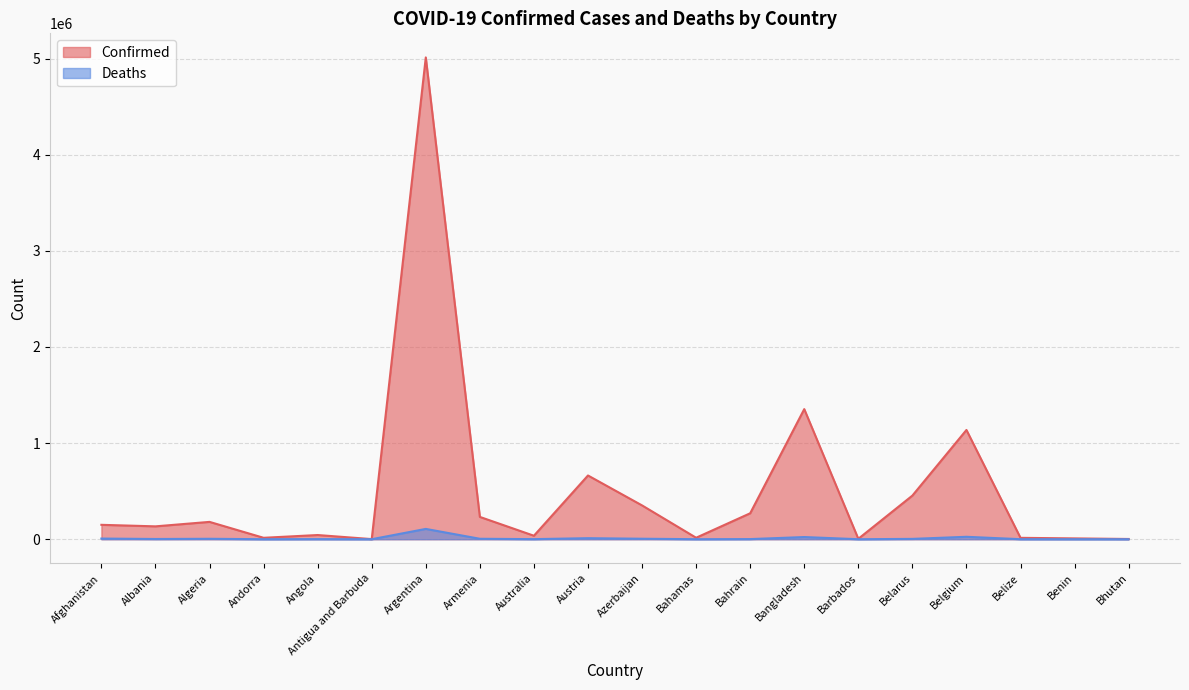

Which category has the highest value in the Deaths series?

Argentina